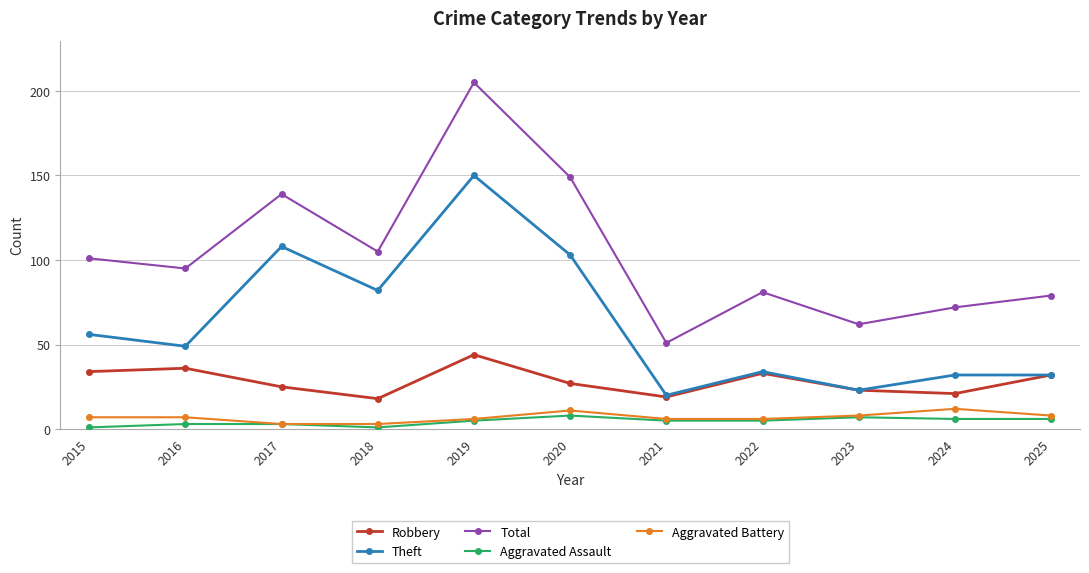

True or false: Aggravated Assault and Theft cross at least once.

False